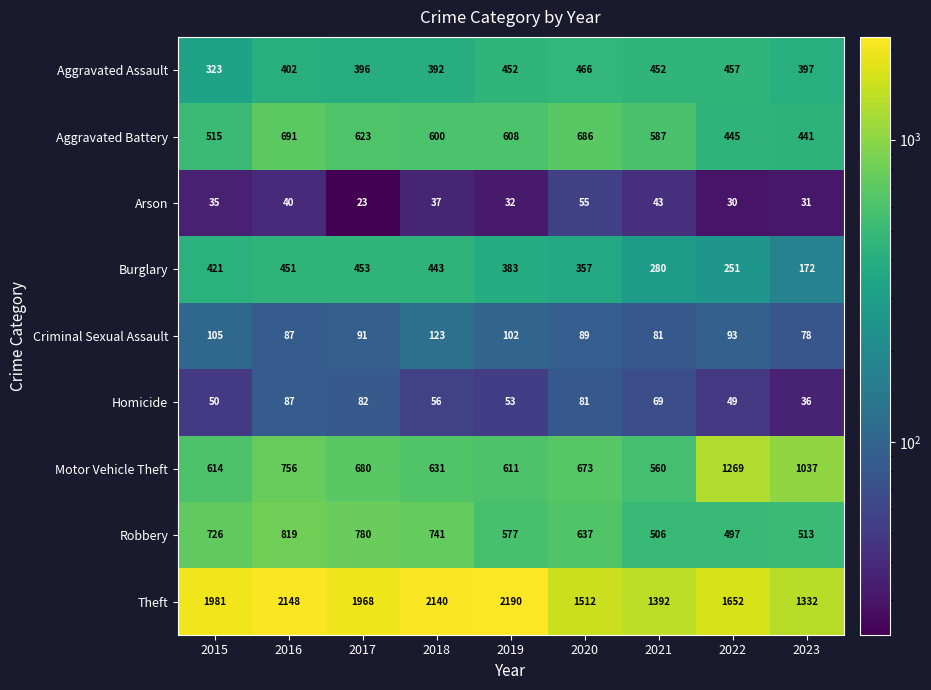

Which series has the largest total across all categories?

Theft